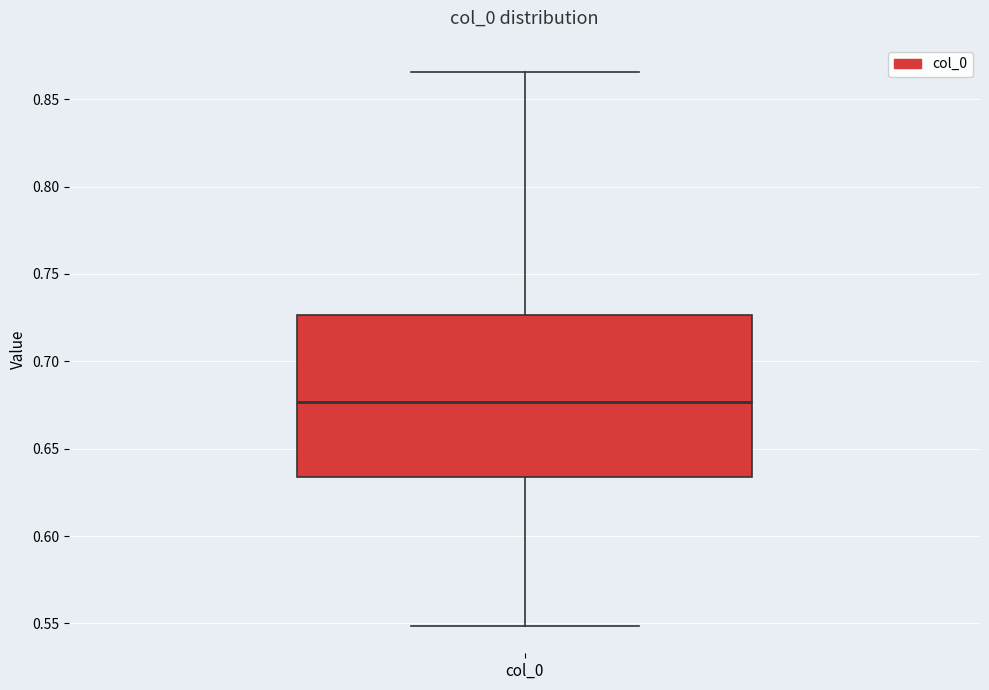

Where is the lower edge of the box for col_0 on the y-axis? The values are not printed on the chart, so give them approximately, as read against the axis.

0.635